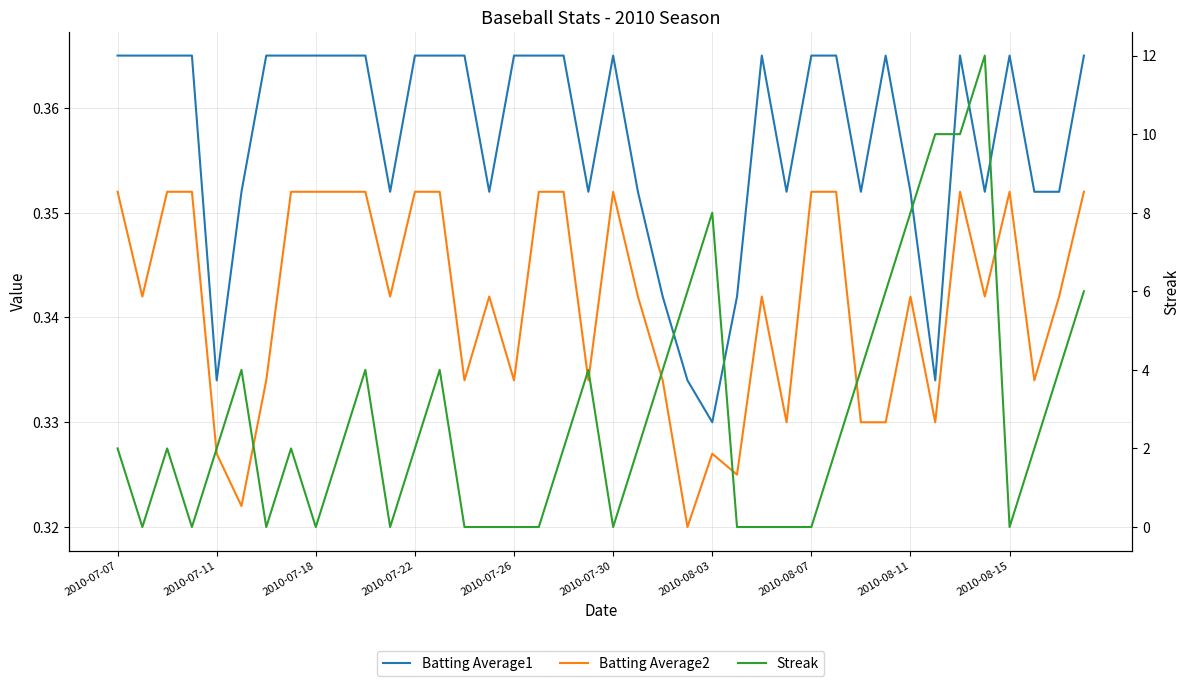

Which series has the largest total across all categories?

Streak